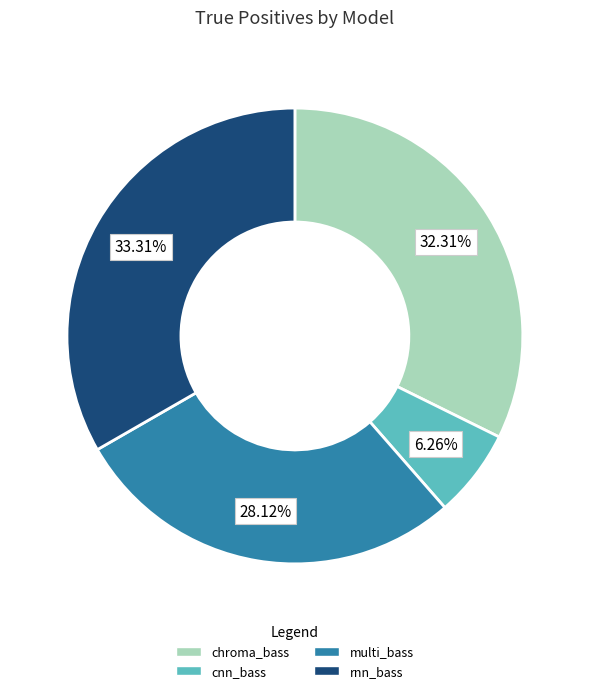

What is the ratio of the value at chroma_bass to the value at cnn_bass?

5.2